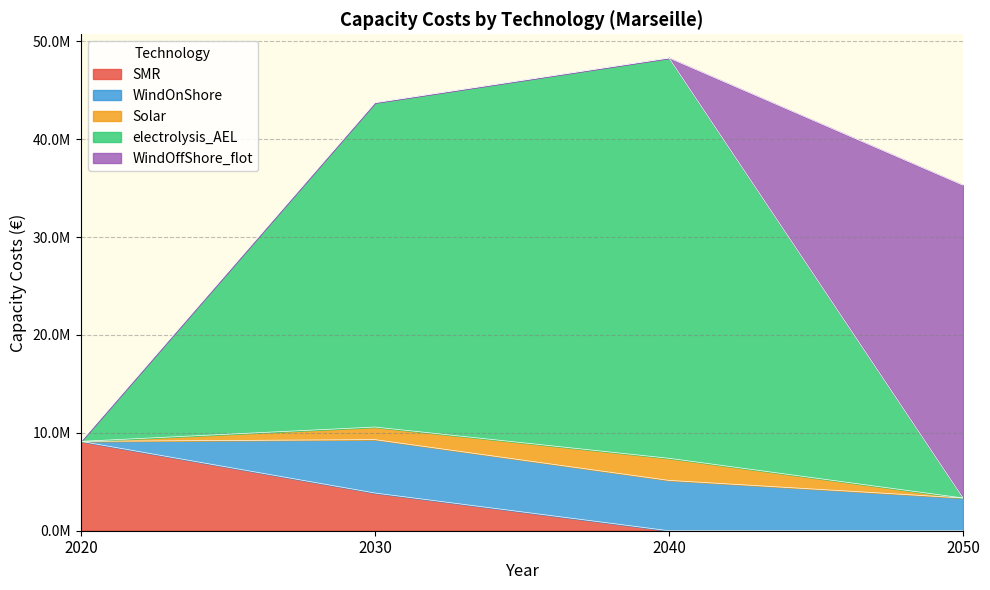

How many interior local peaks does the electrolysis_AEL series have?

1